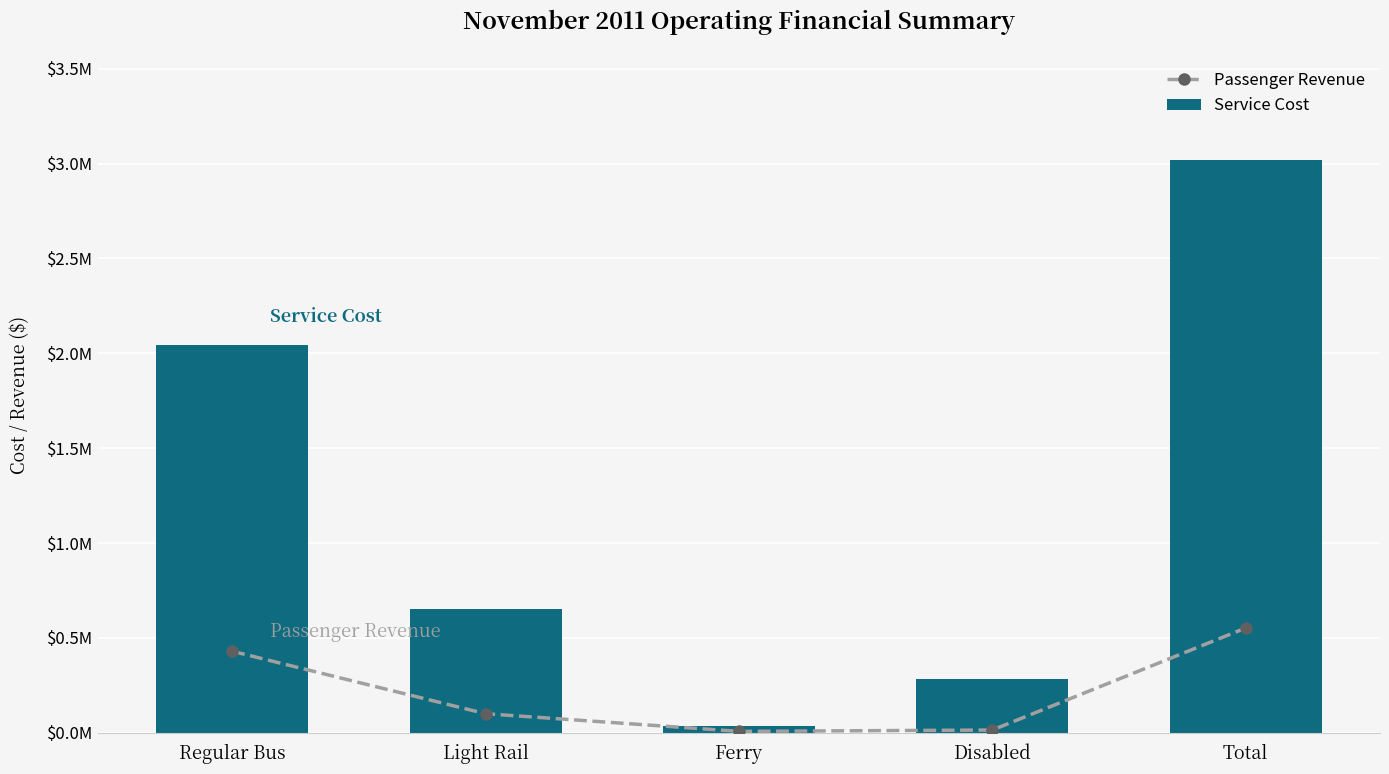

What is the maximum value shown in the chart?

3017885.8